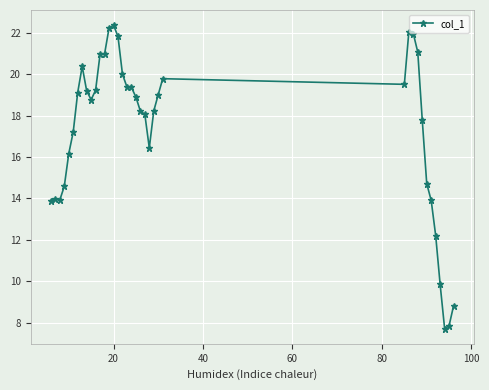

What is the minimum value shown in the chart?

7.7